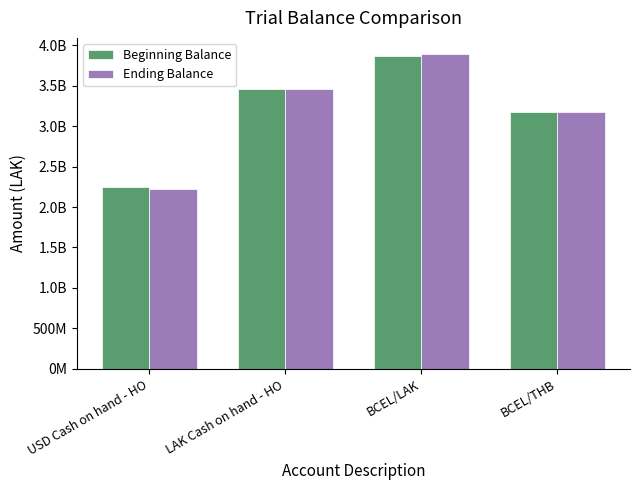

What is the average value of the Ending Balance series?

3186463446.4